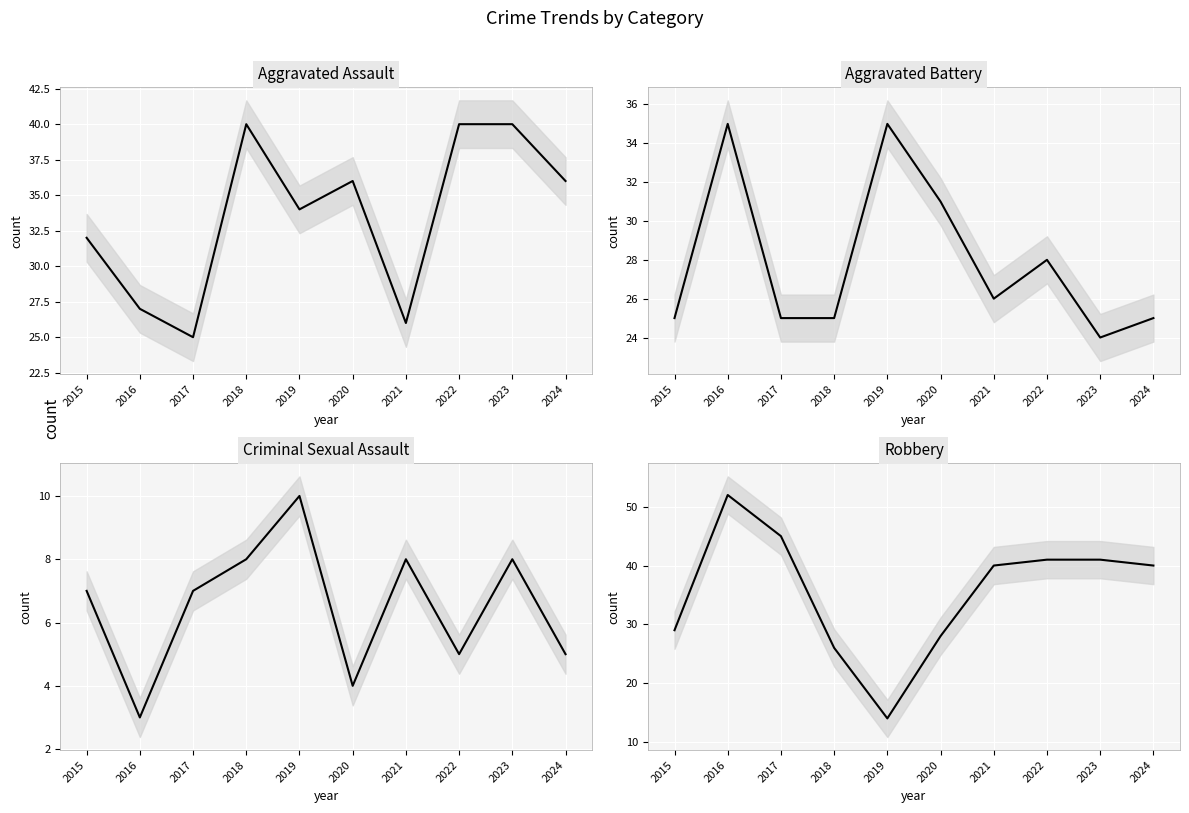

True or false: Criminal Sexual Assault and Aggravated Assault intersect in this chart.

False